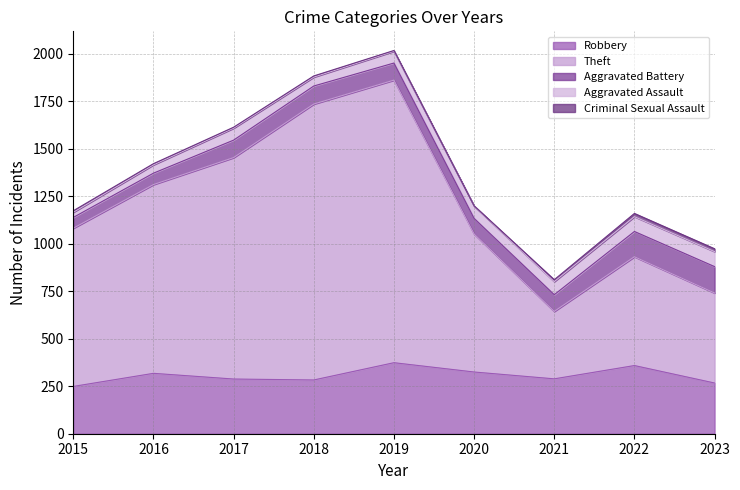

What are all the series names shown in the legend?

Robbery, Theft, Aggravated Battery, Aggravated Assault, Criminal Sexual Assault